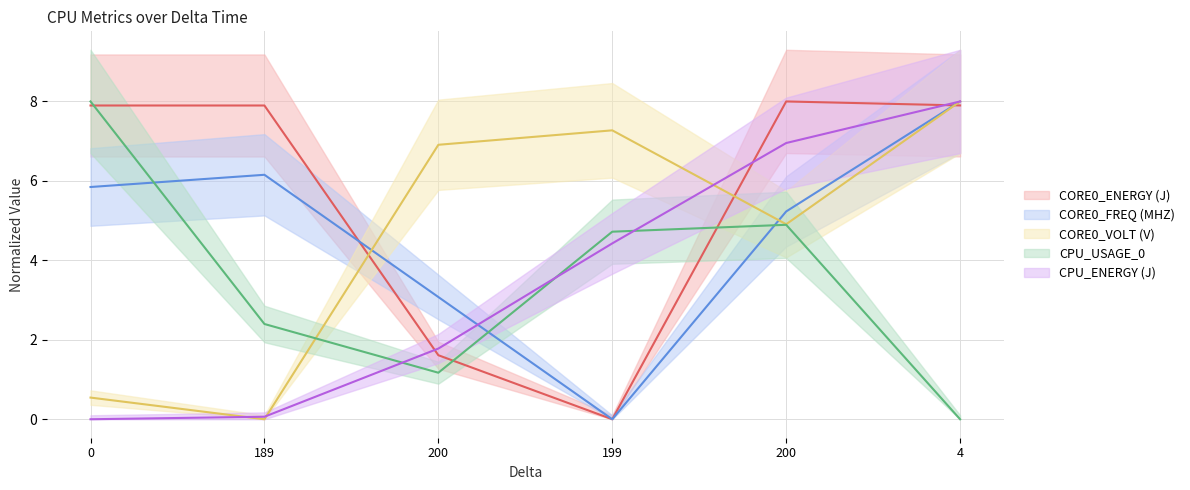

Which has a higher value, 200 or 199?

200